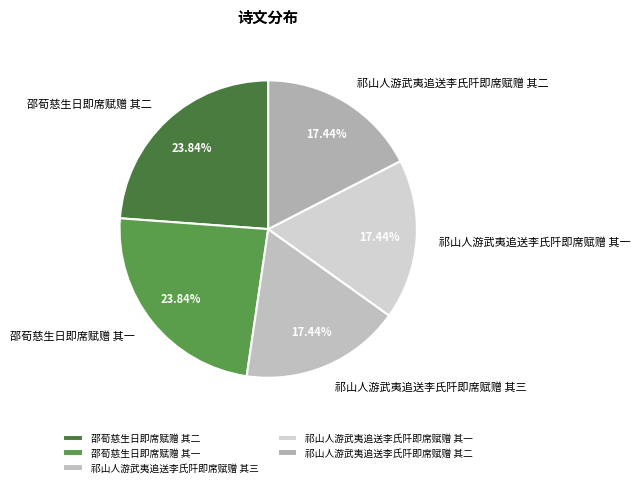

To the nearest percent, what portion does 邵荀慈生日即席赋赠 其一 represent?

24%